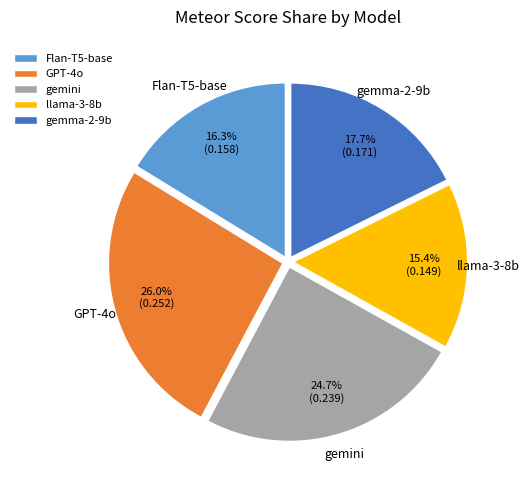

What portion of the pie excludes Flan-T5-base?

83.7%